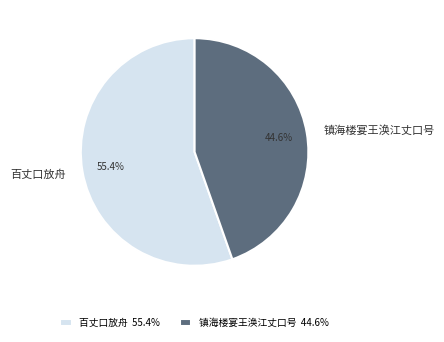

To the nearest percent, what portion does 百丈口放舟 represent?

55%